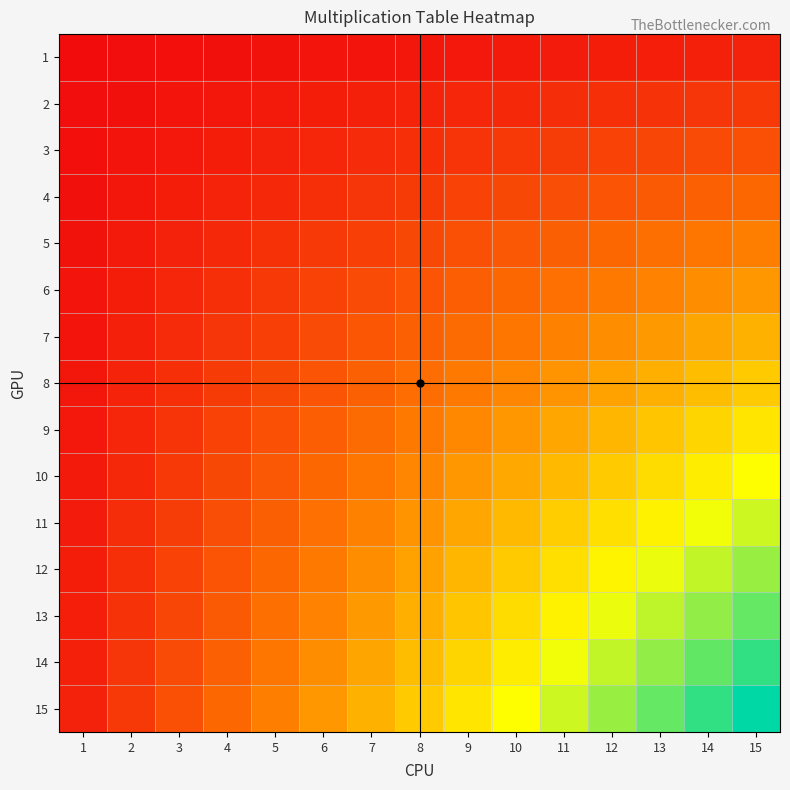

Which series has the largest range (max minus min)?

15